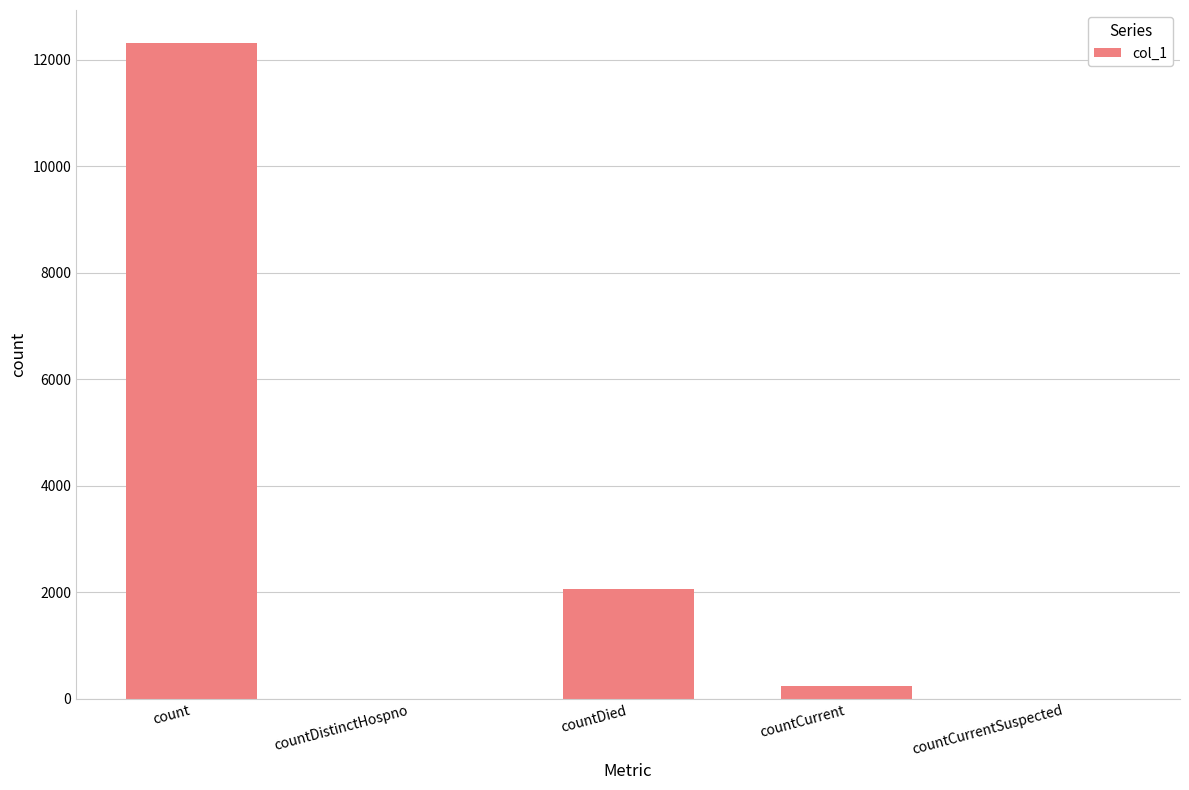

What is the difference between the values at countDistinctHospno and countCurrent?

241